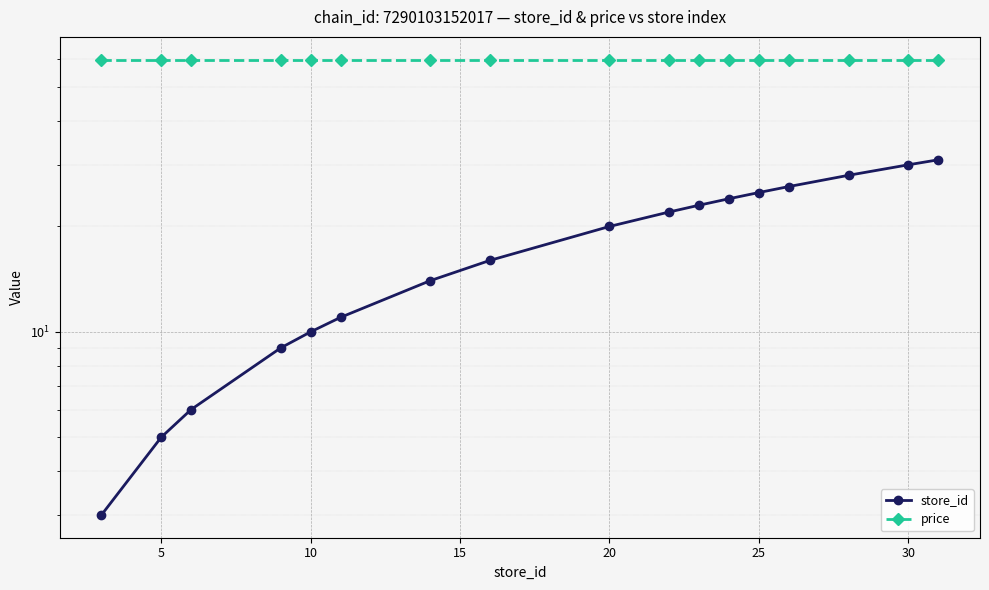

What are all the series names shown in the legend?

store_id, price